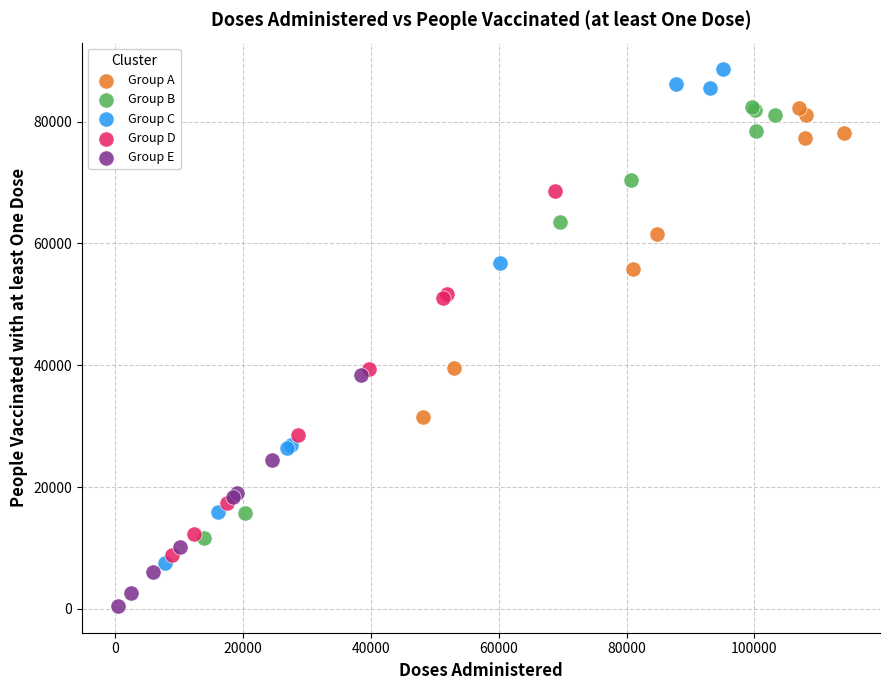

Which series contains the highest Y value?

Group C